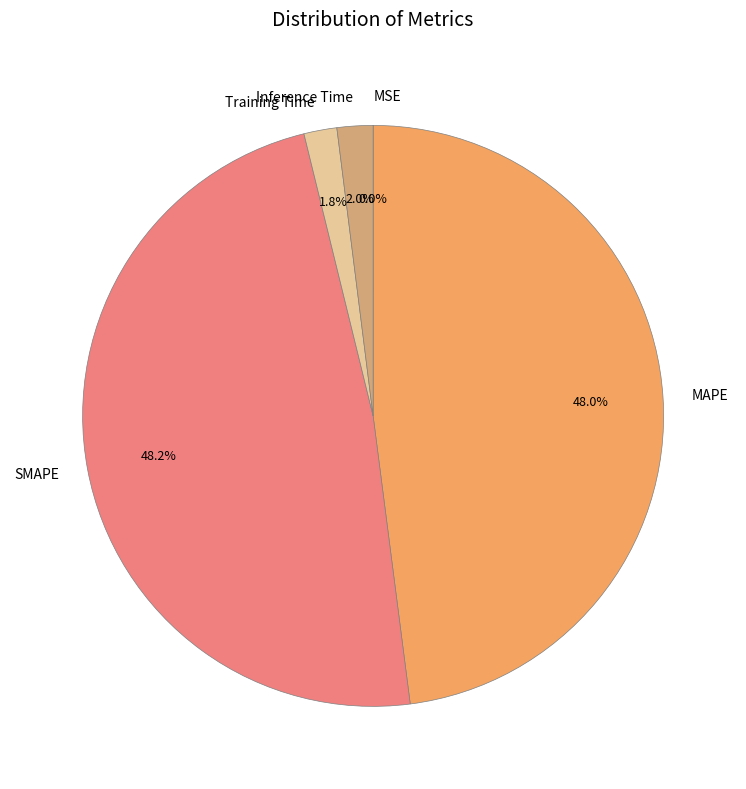

What percentage do SMAPE and Training Time together represent?

50.0%